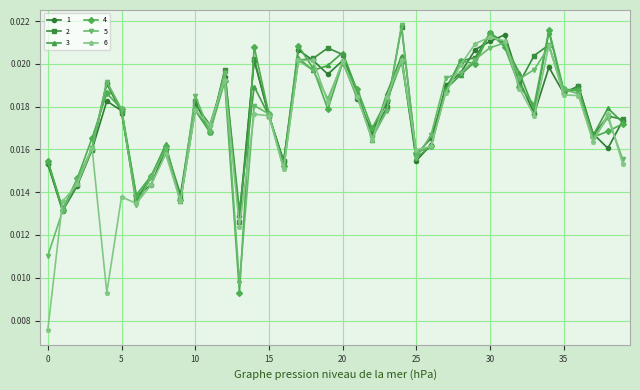

True or false: 2 has more than 0 points higher than both neighbors.

True